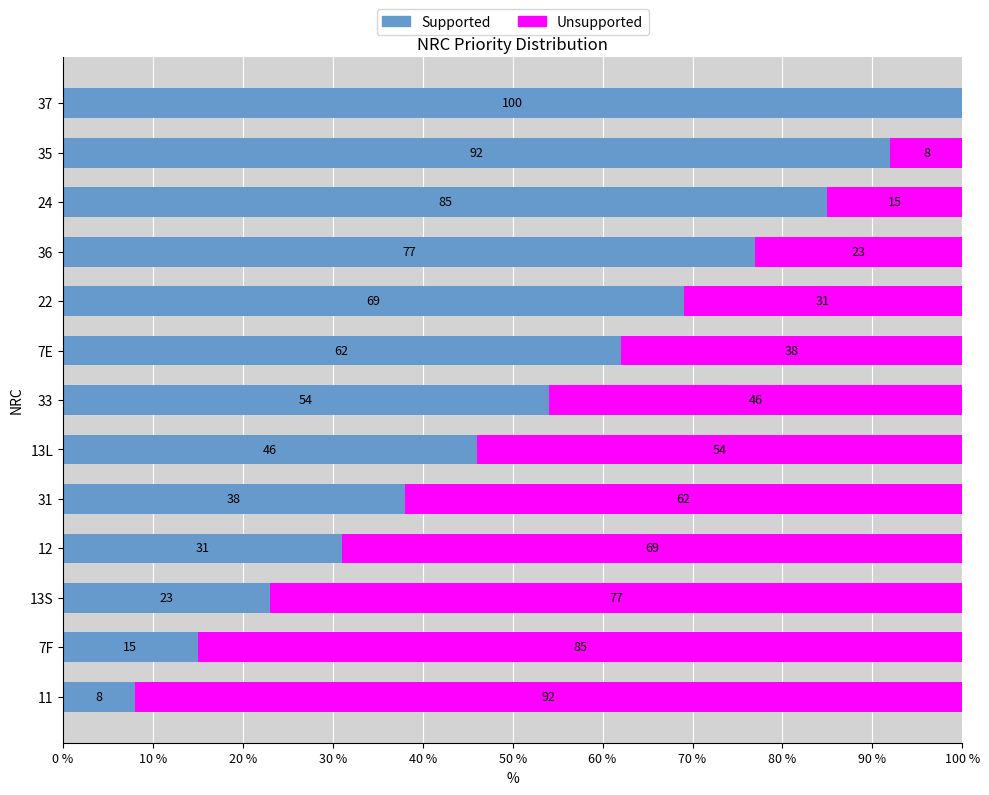

What is the sum of the Supported values at 11 and 24?

93